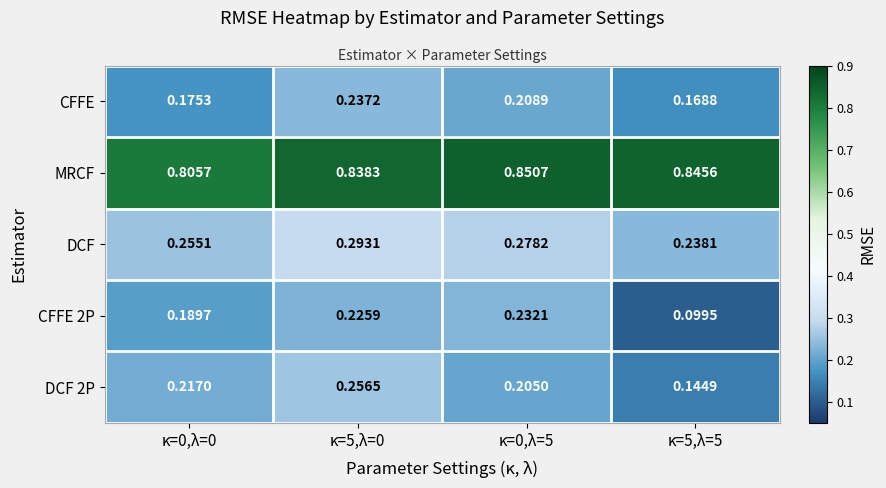

Between κ=0,λ=0 and κ=5,λ=0, which series saw the biggest shift?

CFFE